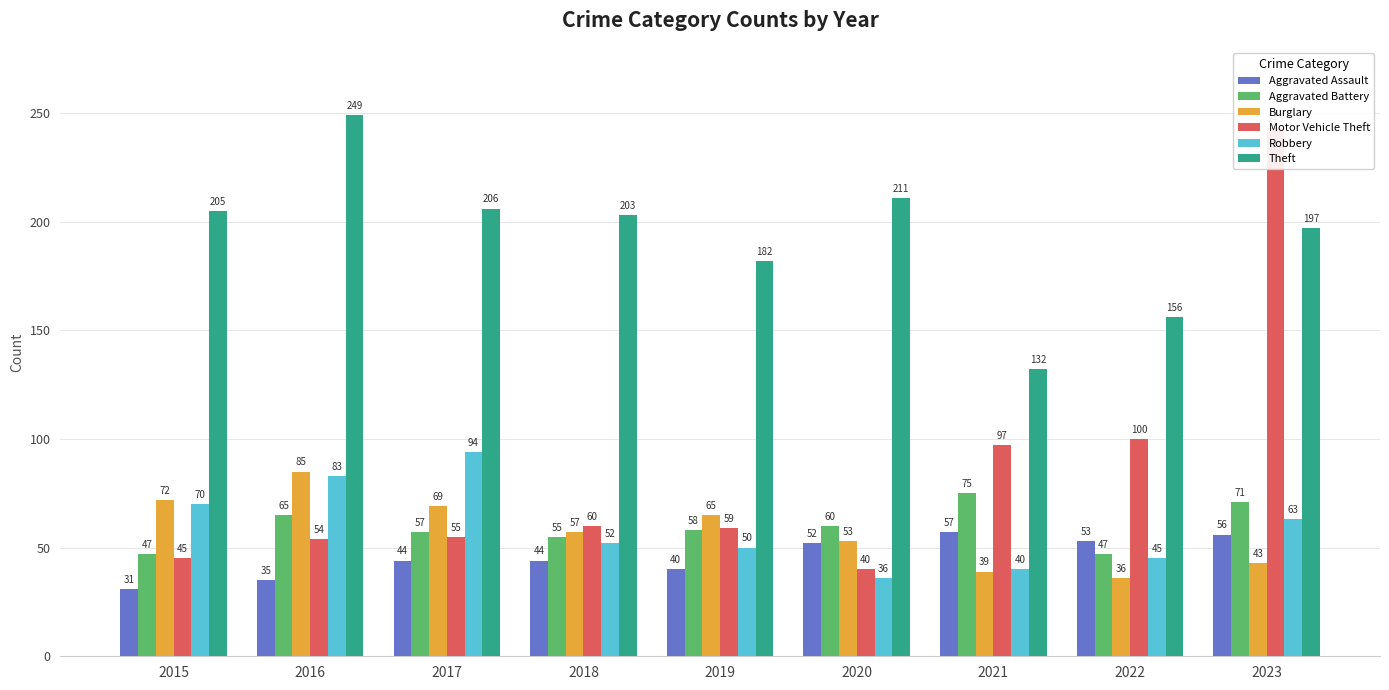

Rank the categories by Robbery value from highest to lowest.

2017, 2016, 2015, 2023, 2018, 2019, 2022, 2021, 2020